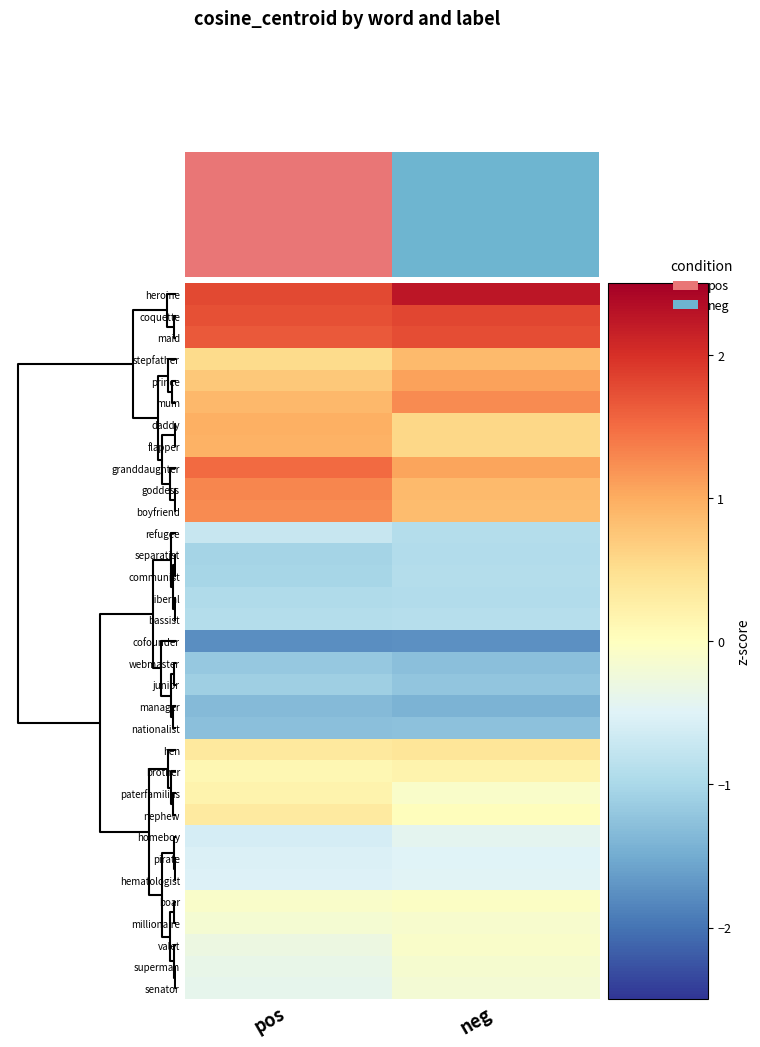

What is the greatest value displayed?

2.3